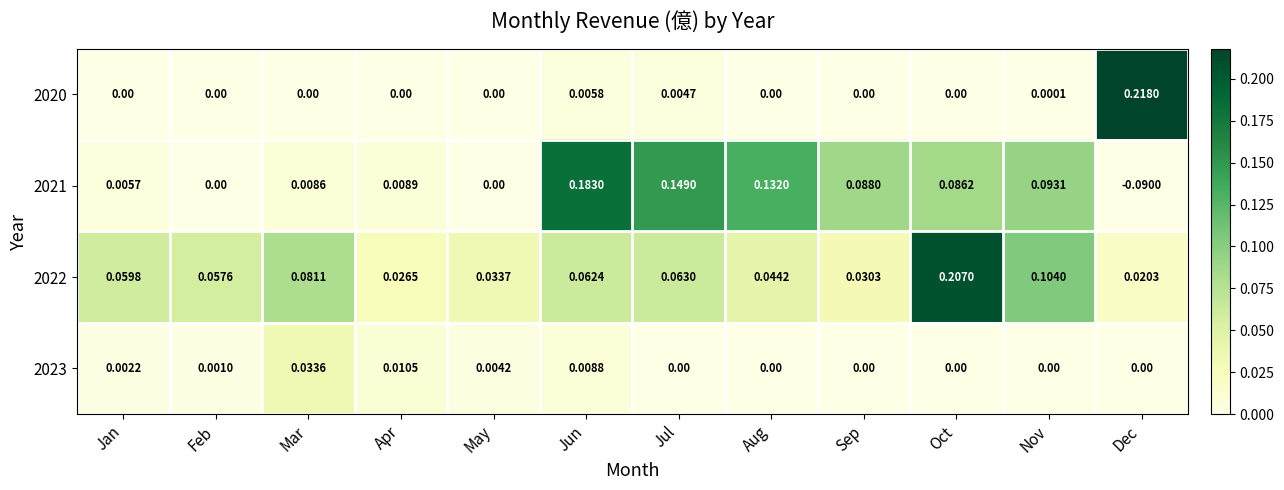

Where is 2022 nearest to the value 0?

Dec